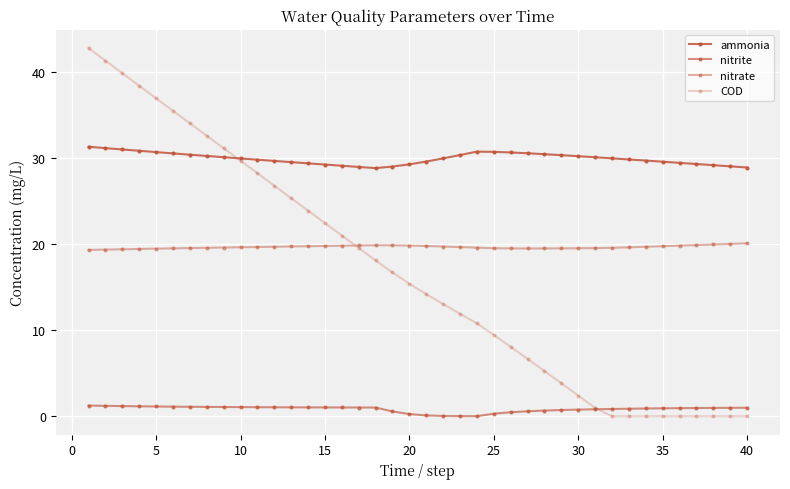

Is this an area chart (filled region under the line)?

No